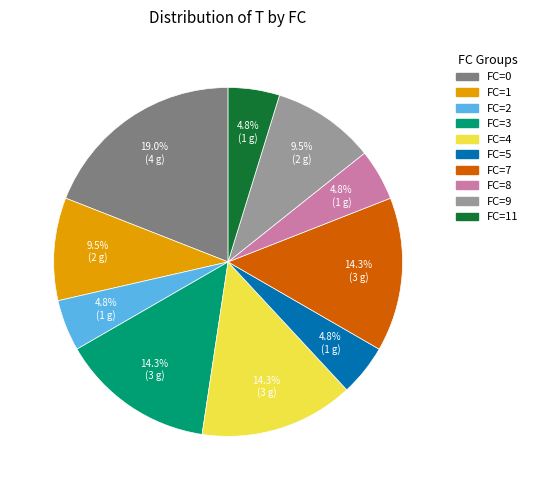

Is there any slice that represents more than half of the pie?

No